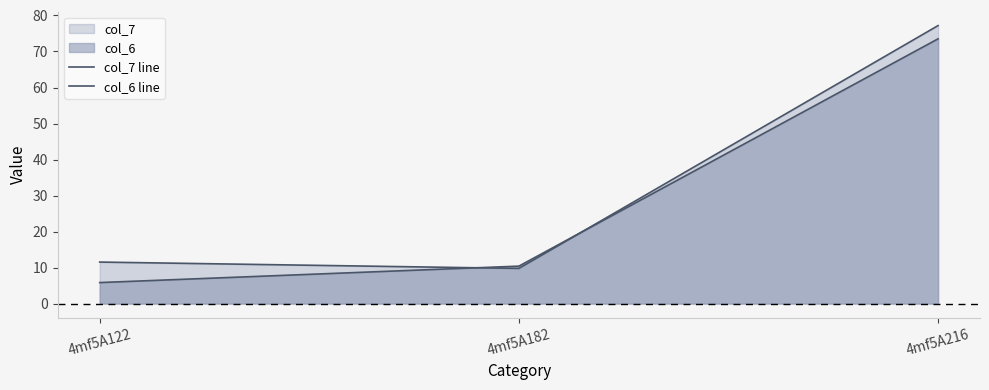

How many values in the col_7 line series are below 11?

1